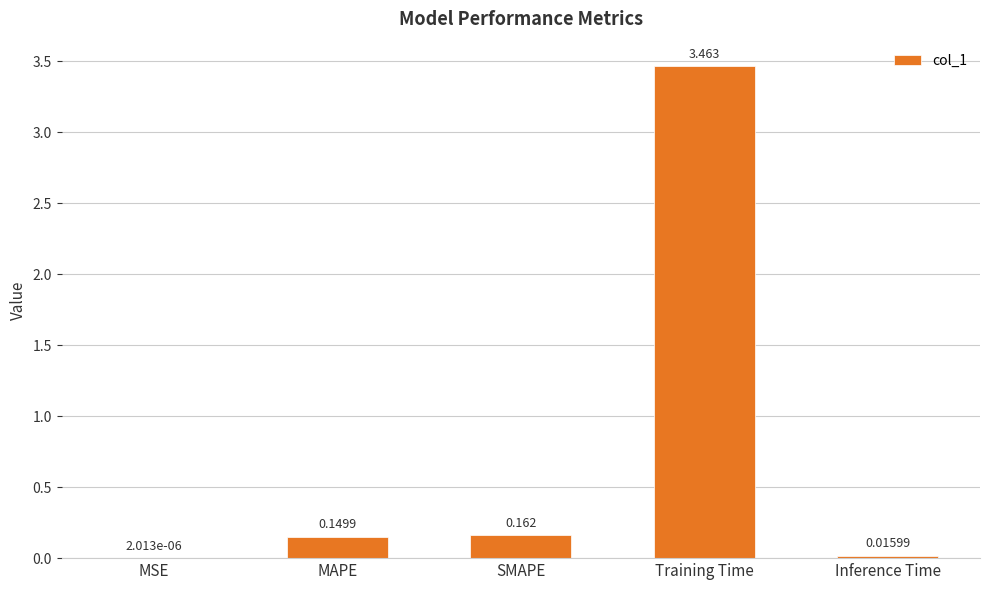

Which label corresponds to the largest value in the chart?

Training Time